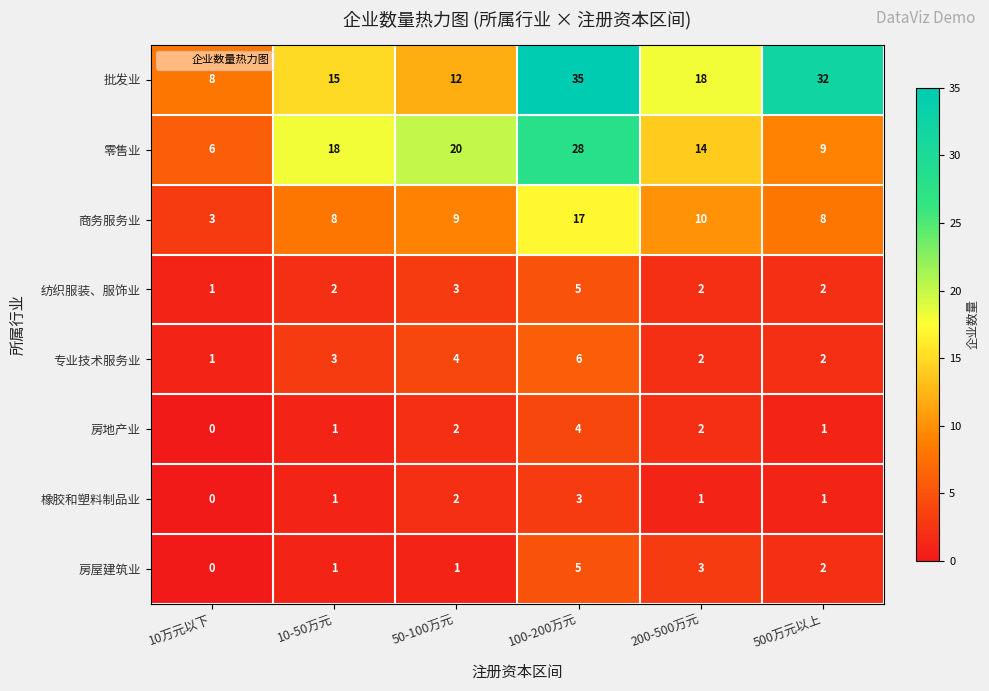

Between 10万元以下 and 100-200万元, which series saw the biggest shift?

批发业